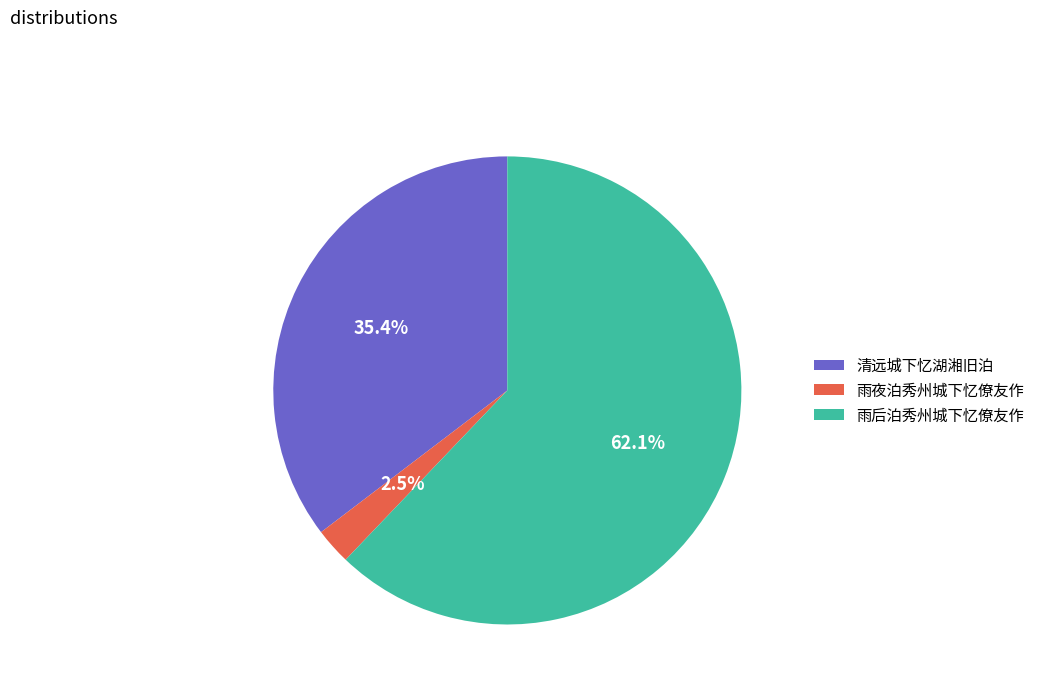

Combined, do 清远城下忆湖湘旧泊 and 雨夜泊秀州城下忆僚友作 account for over 50%?

No